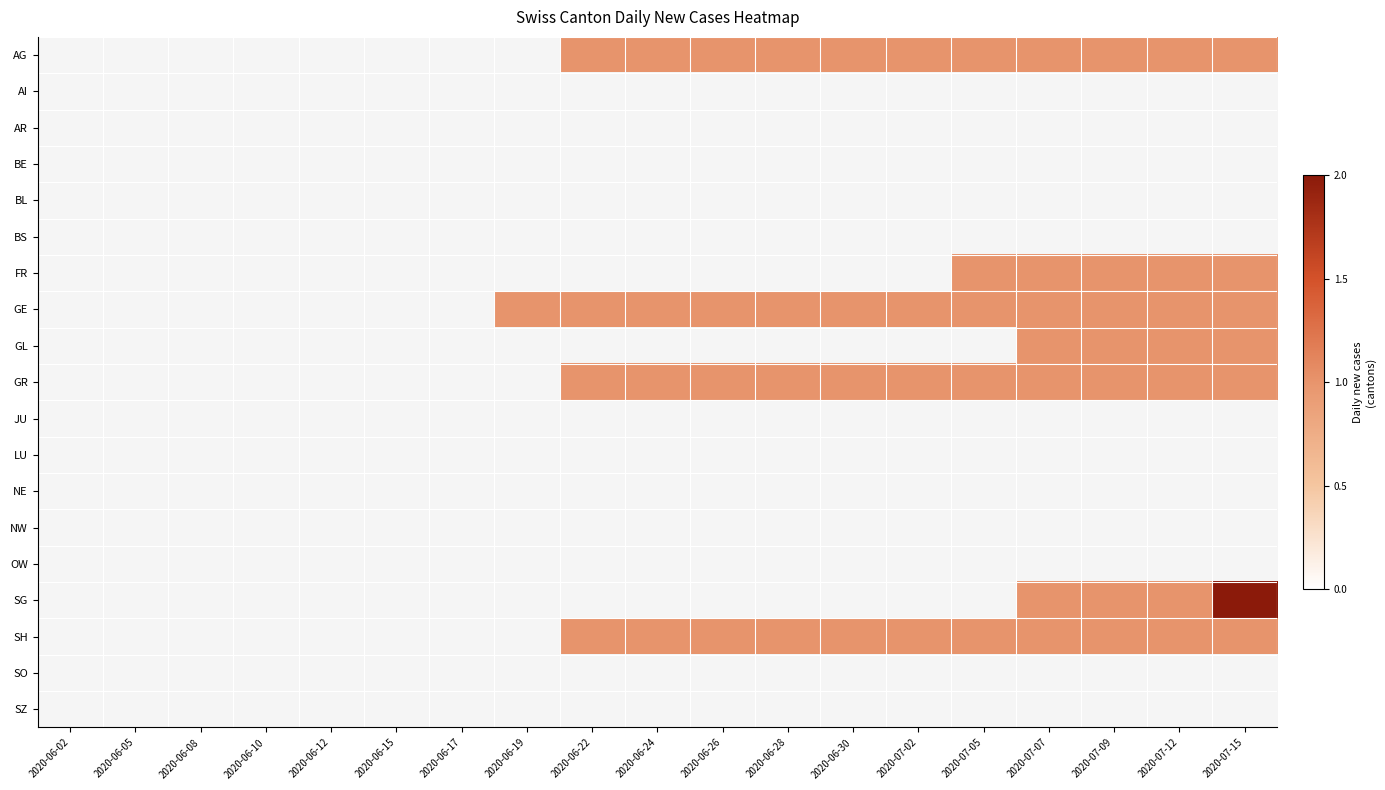

The value of SH at 2020-06-24 is 1.0. True or false?

True